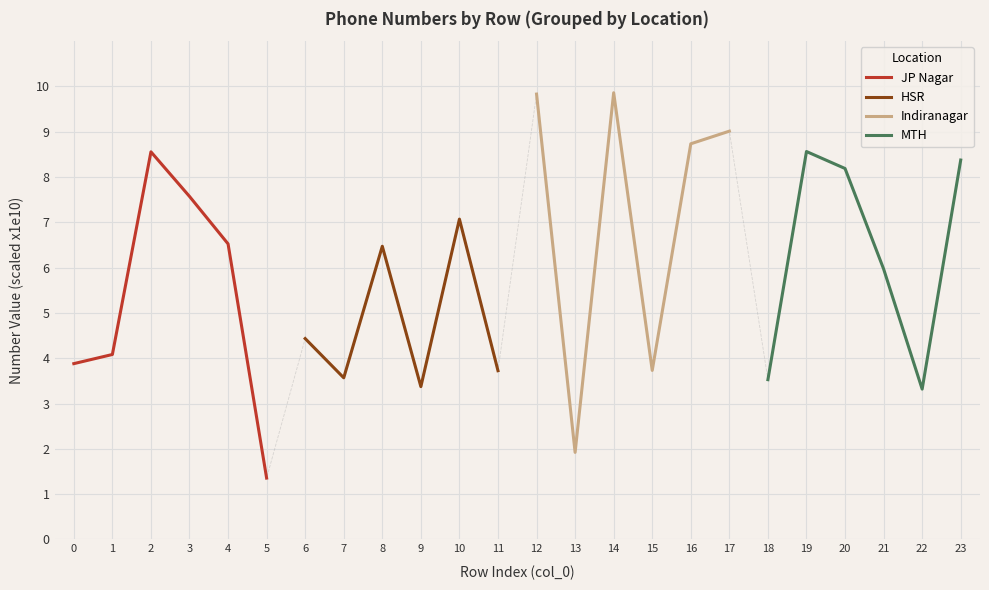

The MTH series shows 6.0 at 21. True or false?

True